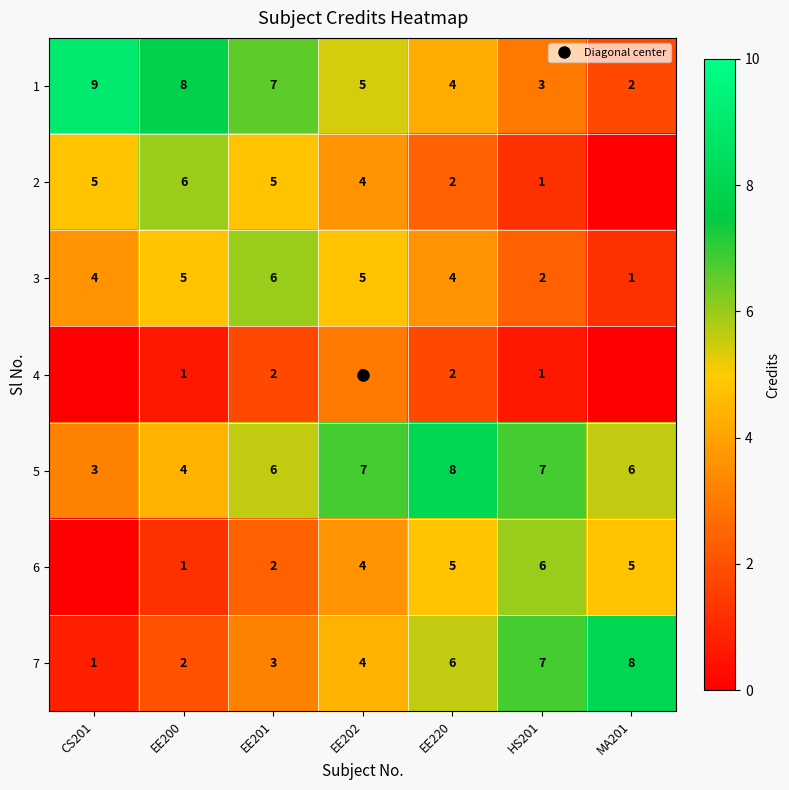

At which category is the sum across all series the highest?

EE202